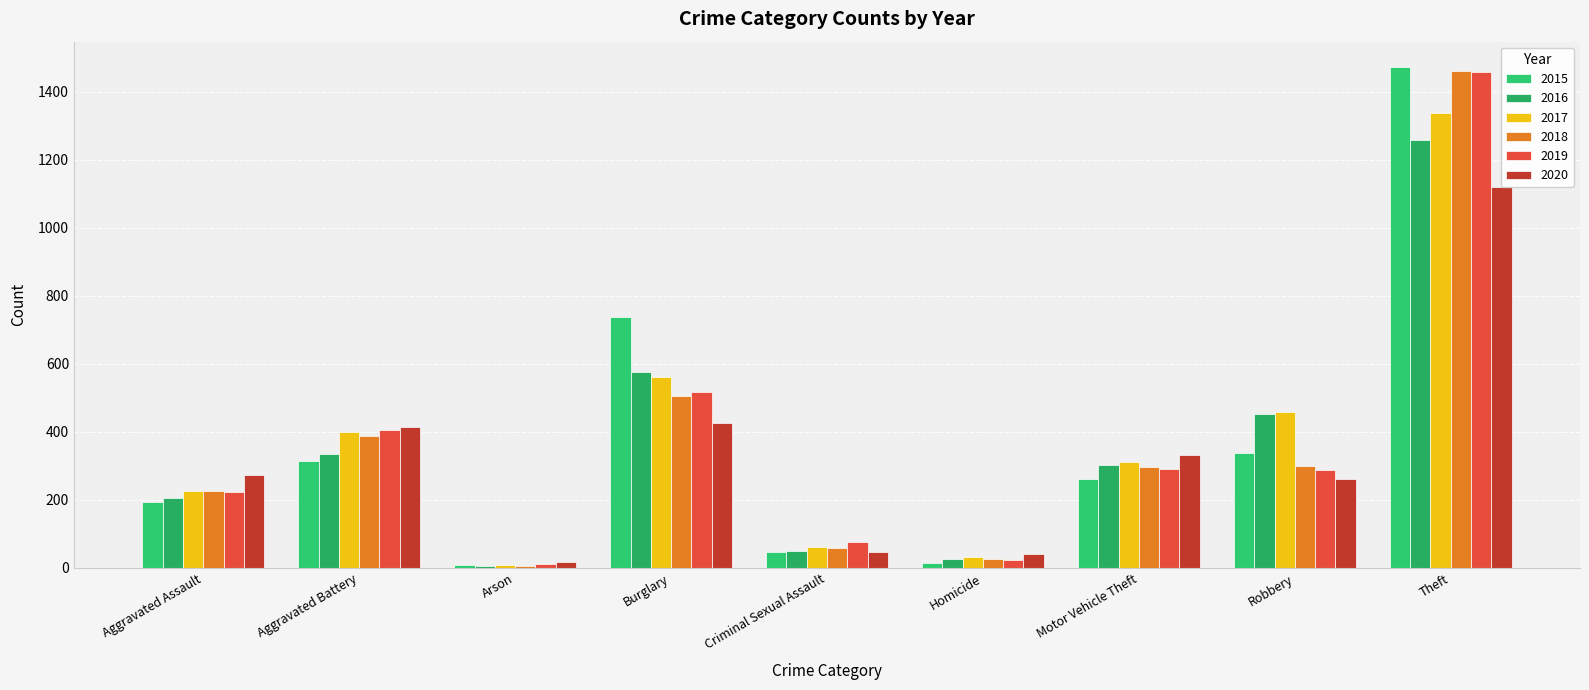

Reading right to left, extract all data points from this chart.

2015: Theft=1474	Robbery=337	Motor Vehicle Theft=263	Homicide=15	Criminal Sexual Assault=46	Burglary=738	Arson=9	Aggravated Battery=316	Aggravated Assault=194
2016: Theft=1259	Robbery=454	Motor Vehicle Theft=304	Homicide=26	Criminal Sexual Assault=50	Burglary=576	Arson=7	Aggravated Battery=336	Aggravated Assault=206
2017: Theft=1339	Robbery=460	Motor Vehicle Theft=312	Homicide=33	Criminal Sexual Assault=62	Burglary=562	Arson=10	Aggravated Battery=400	Aggravated Assault=225
2018: Theft=1461	Robbery=301	Motor Vehicle Theft=298	Homicide=25	Criminal Sexual Assault=60	Burglary=506	Arson=7	Aggravated Battery=389	Aggravated Assault=225
2019: Theft=1459	Robbery=287	Motor Vehicle Theft=290	Homicide=22	Criminal Sexual Assault=77	Burglary=517	Arson=12	Aggravated Battery=407	Aggravated Assault=223
2020: Theft=1120	Robbery=263	Motor Vehicle Theft=333	Homicide=41	Criminal Sexual Assault=48	Burglary=425	Arson=17	Aggravated Battery=415	Aggravated Assault=273